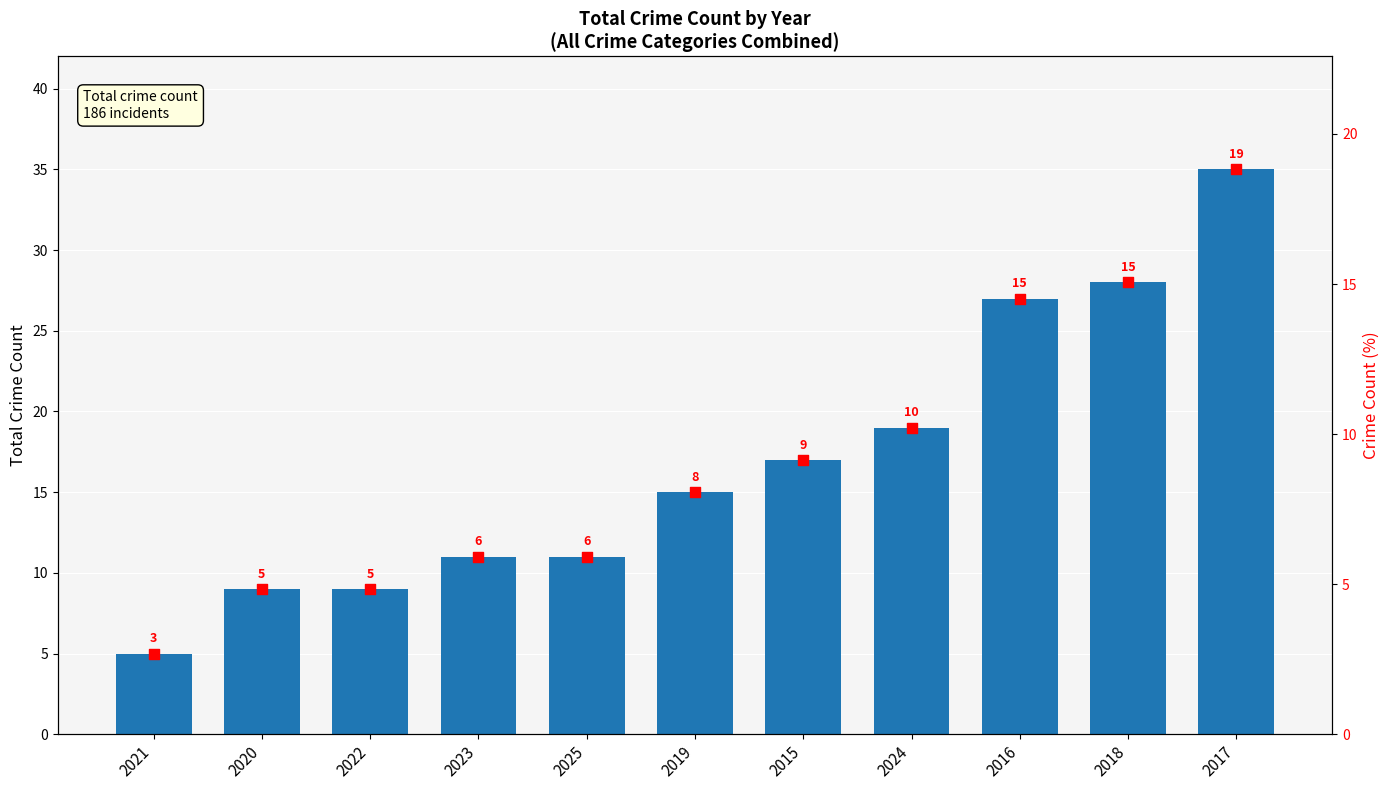

At how many categories does at least one series exceed 4?

11